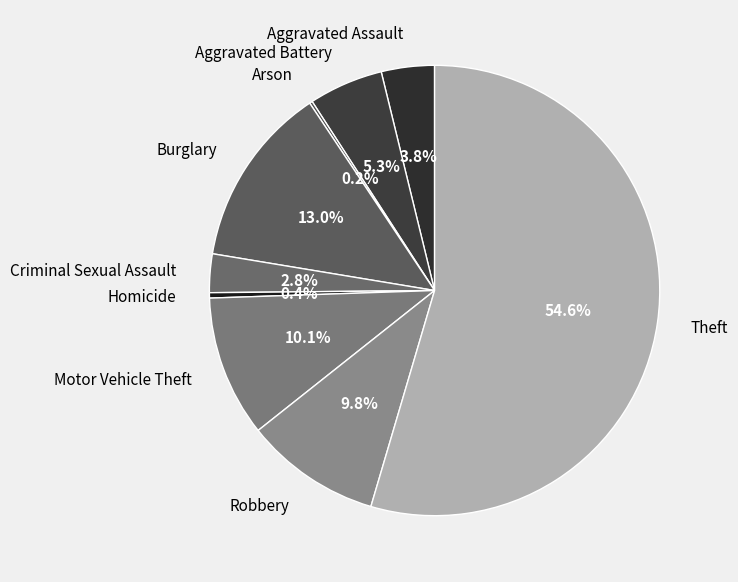

How much of the chart is everything except Aggravated Battery?

94.7%